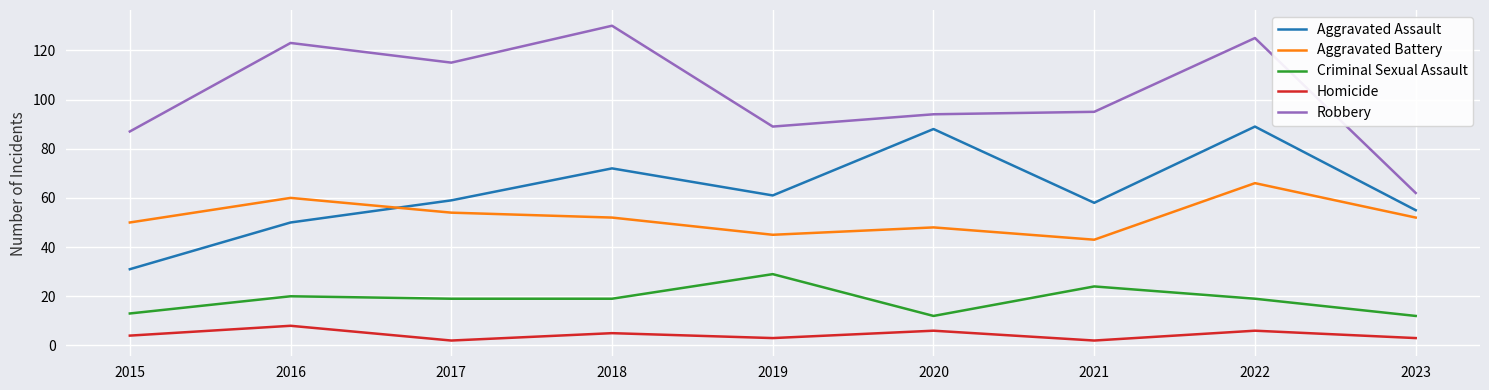

In Aggravated Battery, how many points are higher than both neighbors (excluding endpoints)?

3